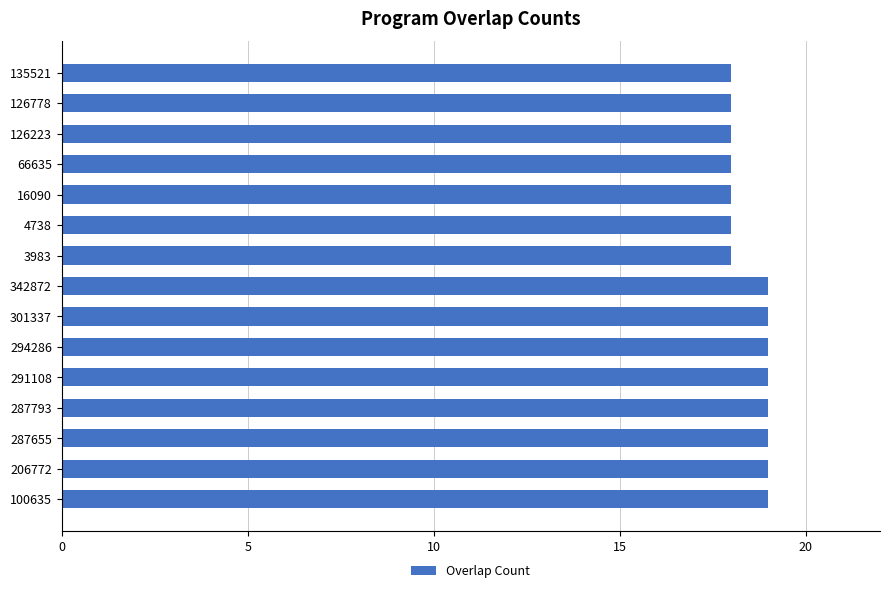

The chart shows a value of 31 at 4738. True or false?

False